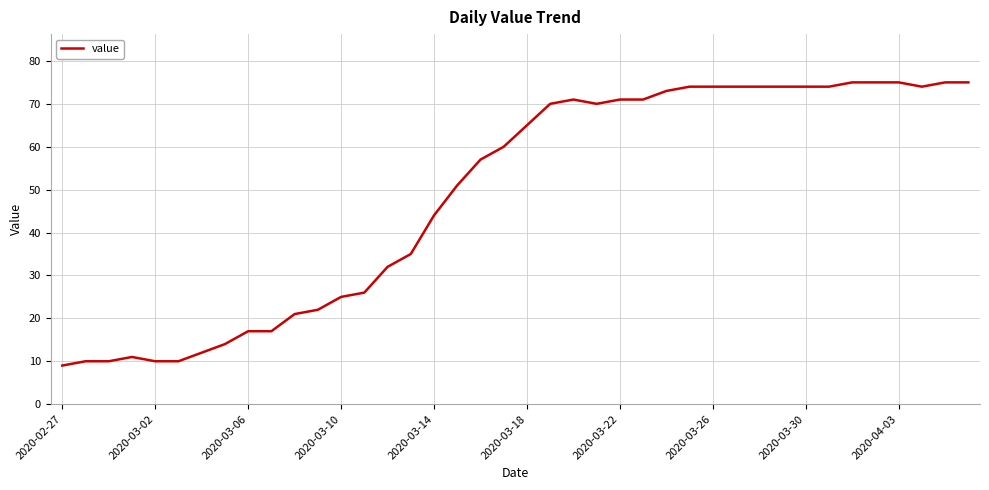

What is the difference between the maximum and minimum values?

66